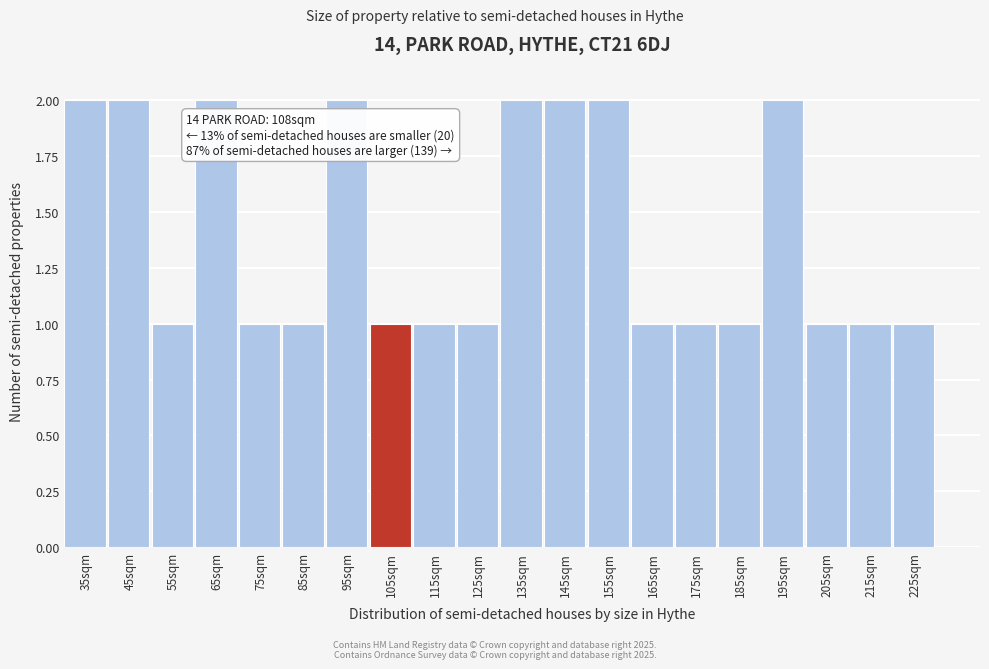

Reading left to right, what are all the values shown in this chart?

35sqm=2	45sqm=2	55sqm=1	65sqm=2	75sqm=1	85sqm=1	95sqm=2	105sqm=1	115sqm=1	125sqm=1	135sqm=2	145sqm=2	155sqm=2	165sqm=1	175sqm=1	185sqm=1	195sqm=2	205sqm=1	215sqm=1	225sqm=1